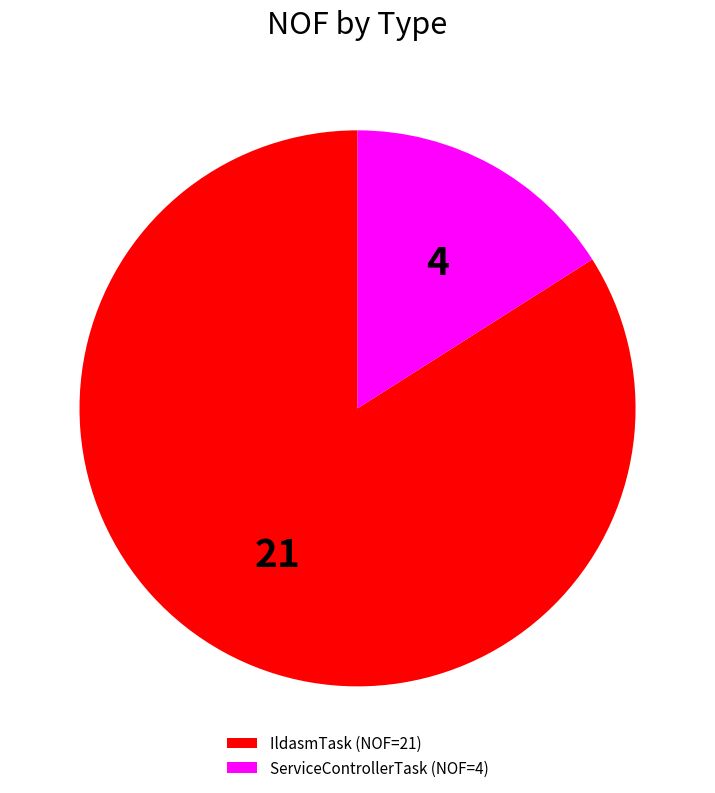

What is the ratio of the value at IldasmTask (NOF=21) to the value at ServiceControllerTask (NOF=4)?

5.2